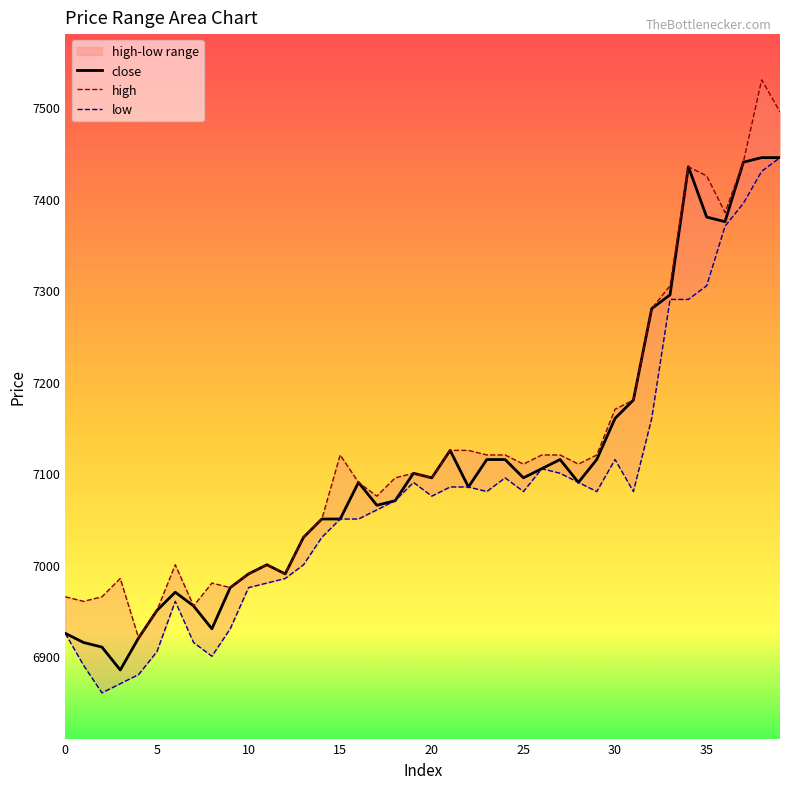

What is the sum of the close values at 23 and 17?

14180